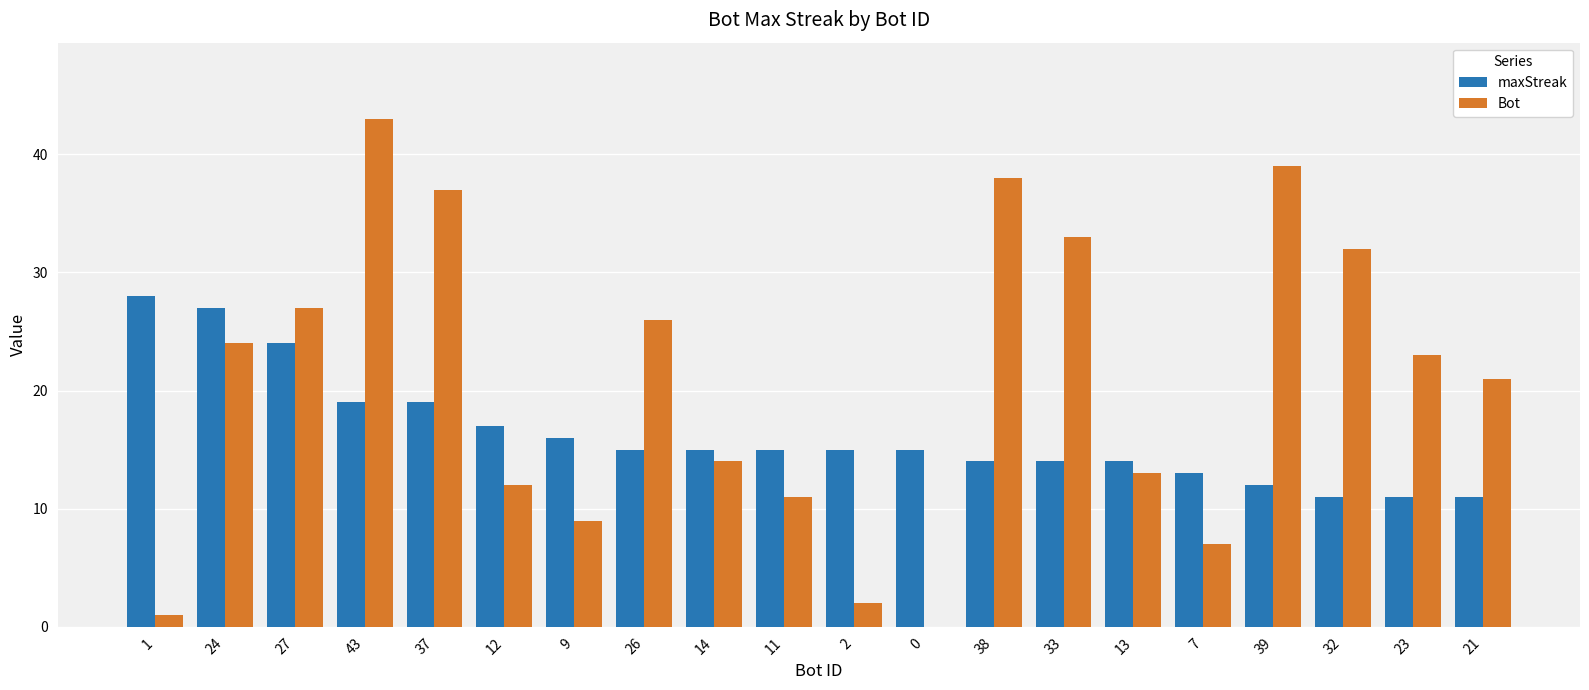

Which series has the widest spread of values?

Bot